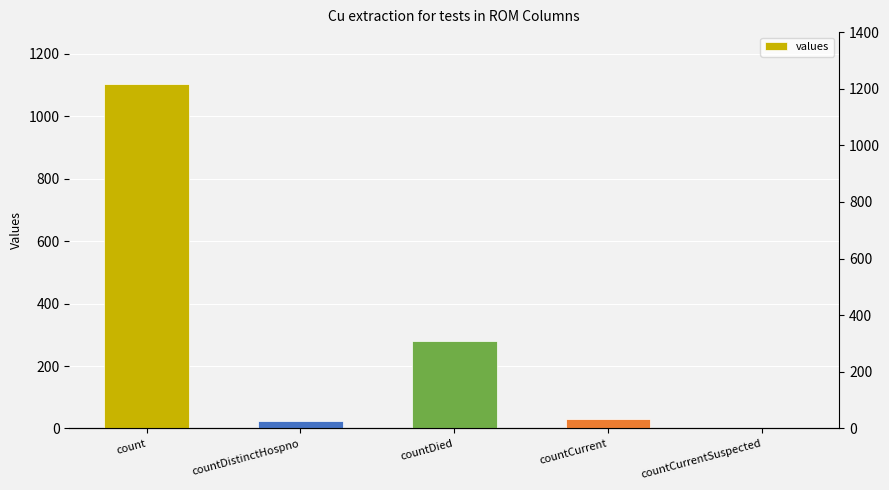

How many series are shown in this chart?

1